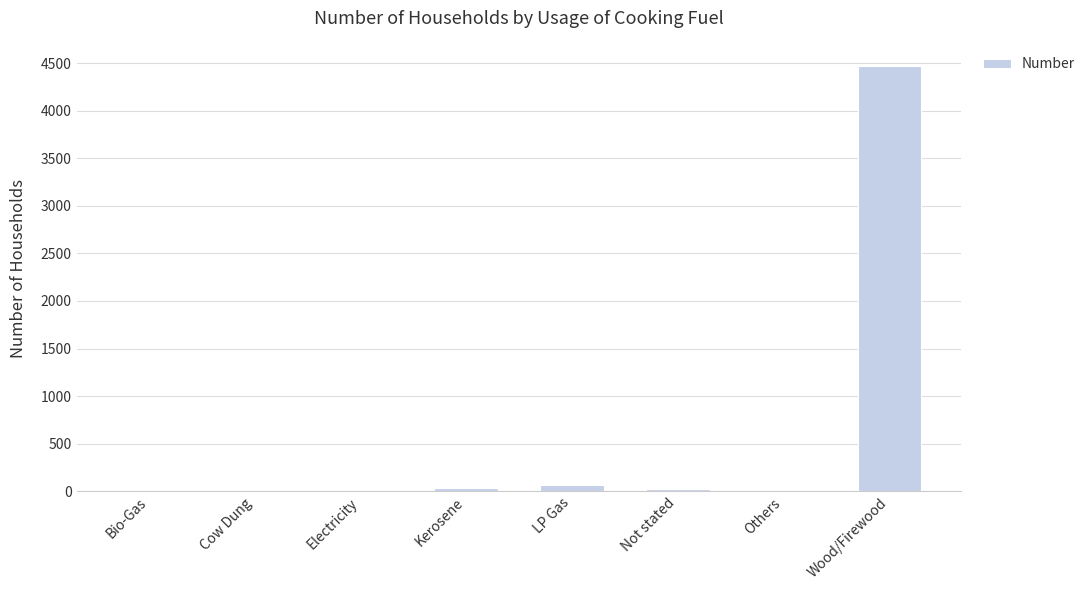

What is the sum of all values?

4618